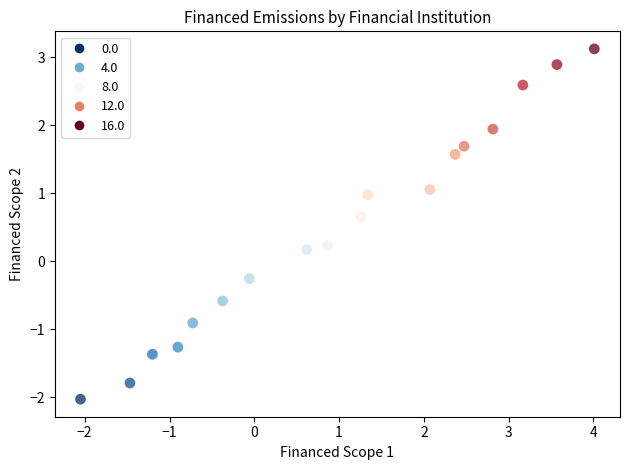

What is the range of Y values (max minus min)?

5.2